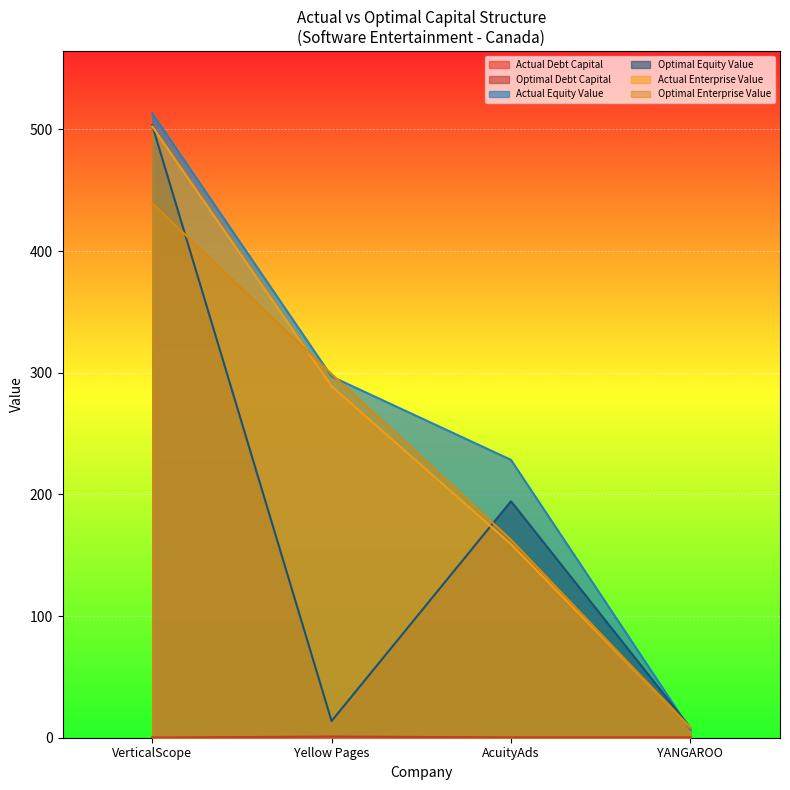

Between which two adjacent categories do actual_enterprise_value and optimal_equity_value first intersect?

VerticalScope and Yellow Pages